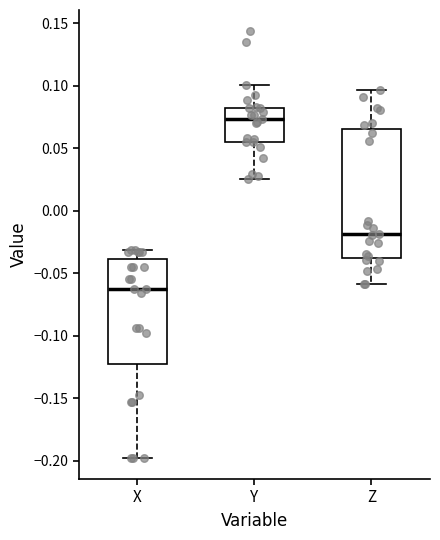

Which box is the tallest, from its lower edge to its upper edge?

Z